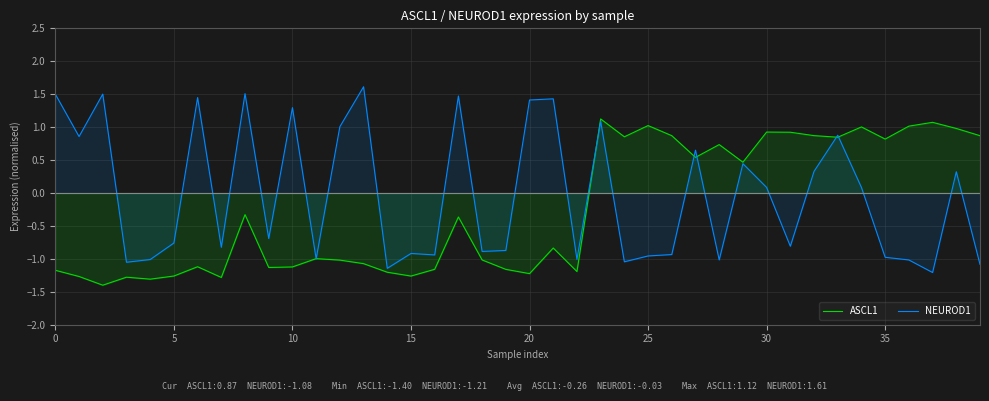

Reading right to left, transcribe all the data shown in this chart.

ASCL1: 0.9	1.0	1.1	1.0	0.8	1.0	0.8	0.9	0.9	0.9	0.5	0.7	0.5	0.9	1.0	0.9	1.1	-1.2	-0.8	-1.2	-1.2	-1.0	-0.4	-1.2	-1.3	-1.2	-1.1	-1.0	-1.0	-1.1	-1.1	-0.3	-1.3	-1.1	-1.3	-1.3	-1.3	-1.4	-1.3	-1.2
NEUROD1: -1.1	0.3	-1.2	-1.0	-1.0	0.1	0.9	0.3	-0.8	0.1	0.4	-1.0	0.6	-0.9	-1.0	-1.0	1.1	-1.0	1.4	1.4	-0.9	-0.9	1.5	-0.9	-0.9	-1.1	1.6	1.0	-1.0	1.3	-0.7	1.5	-0.8	1.4	-0.8	-1.0	-1.1	1.5	0.9	1.5